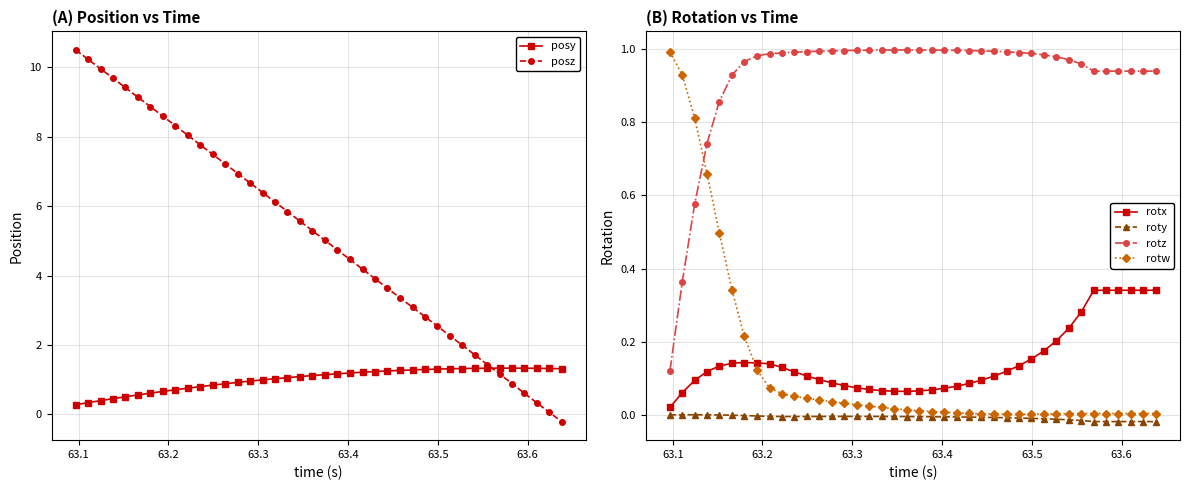

What is the minimum value for posy?

0.3